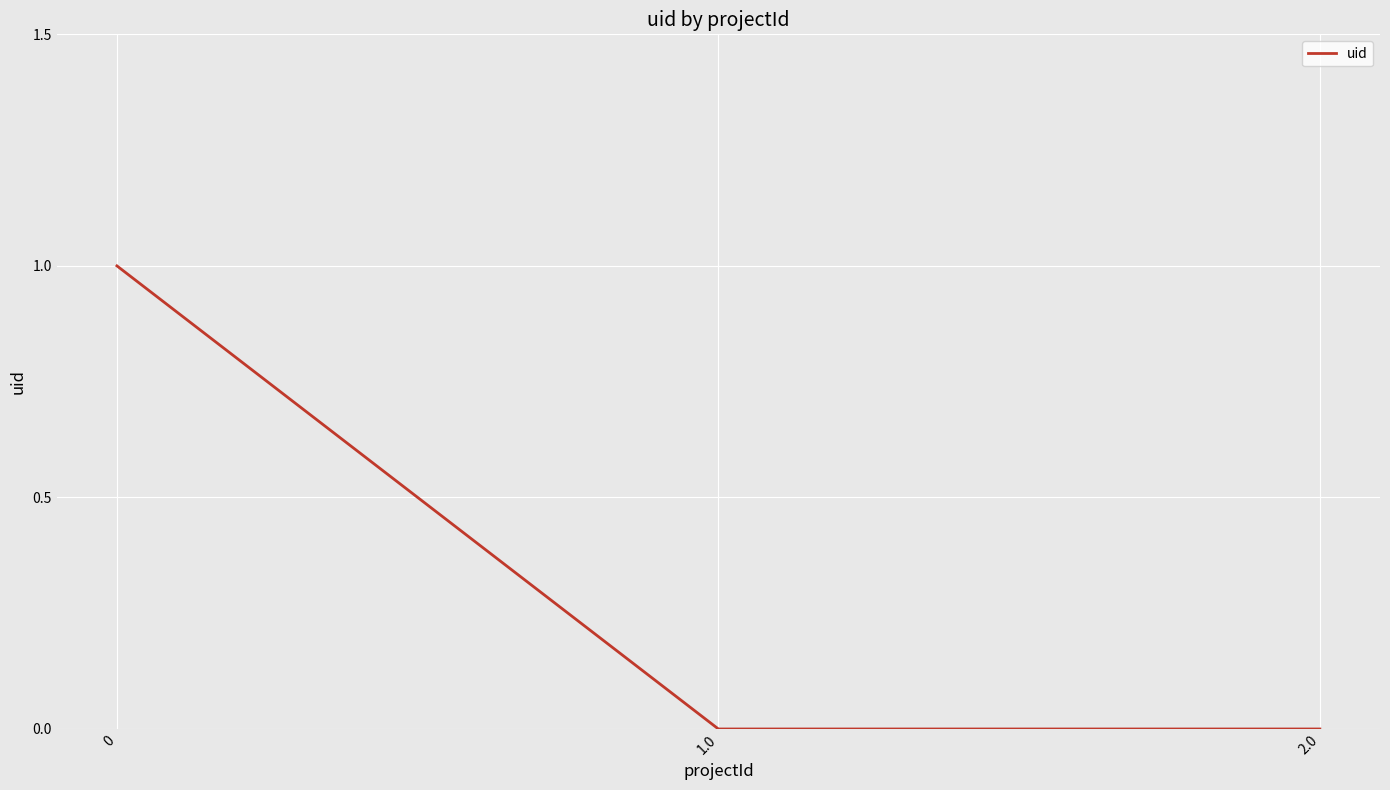

How many categories are shown in the chart?

3